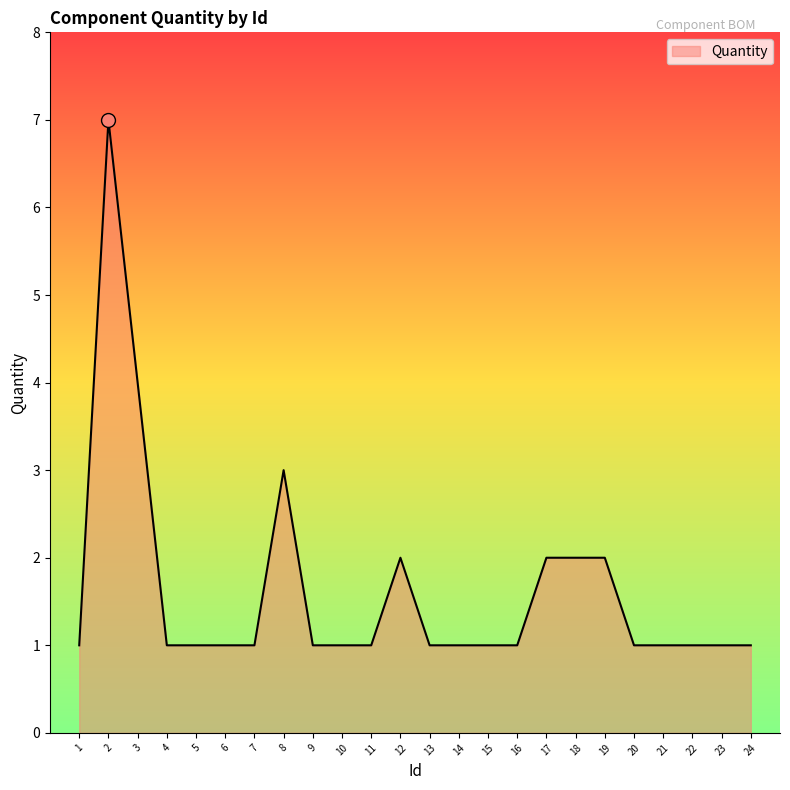

Approximately how many times larger is the value at 5 compared to 15?

1.0